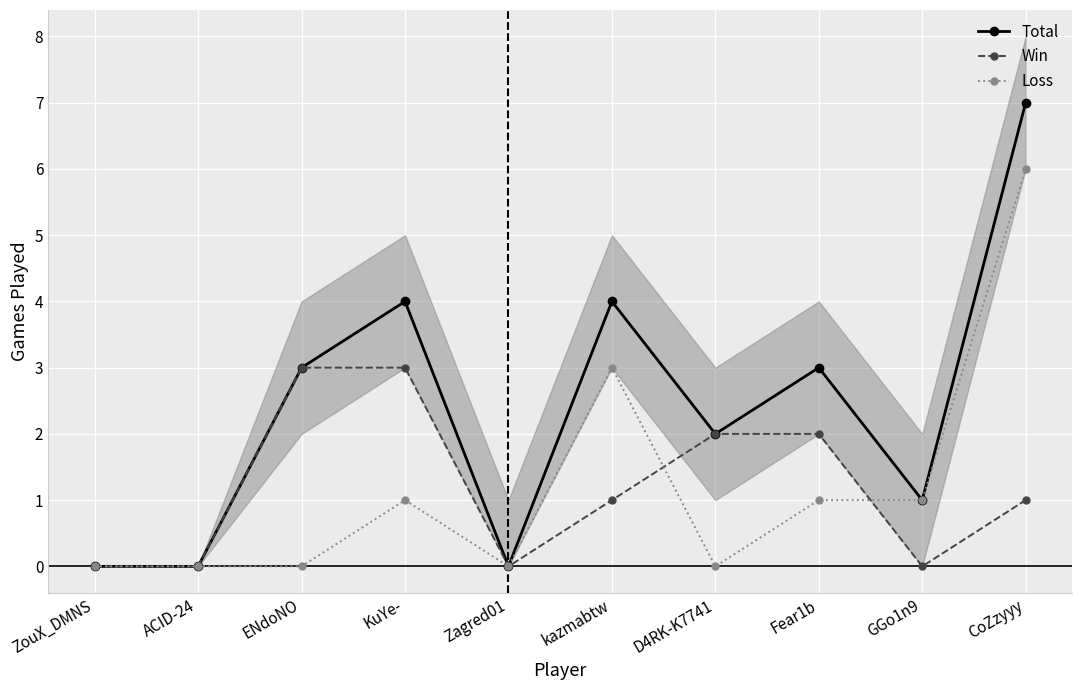

The Loss series shows 6 at CoZzyyy. True or false?

True